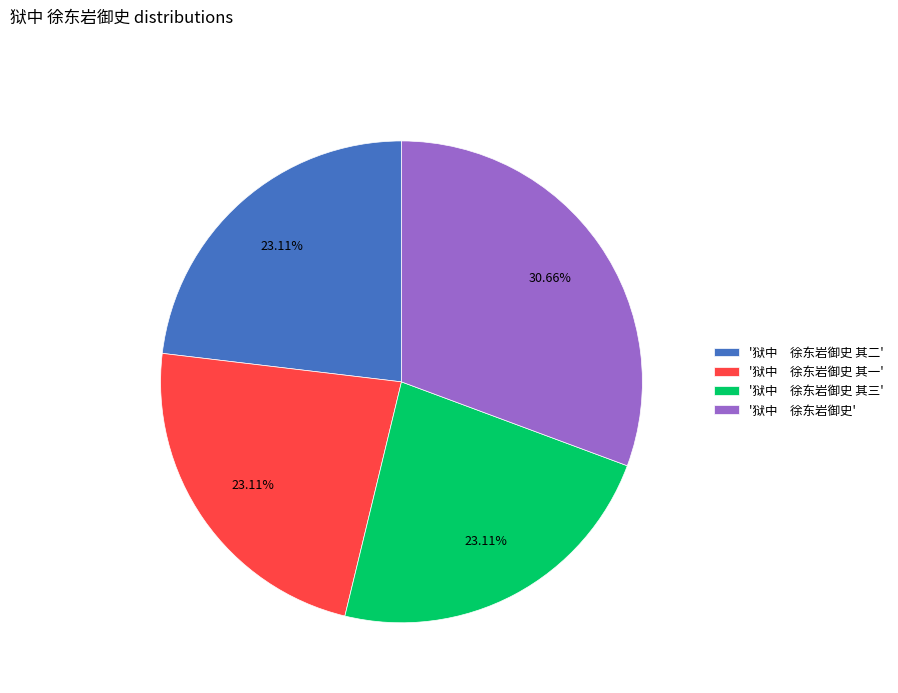

To the nearest percent, what is the average slice percentage?

25%